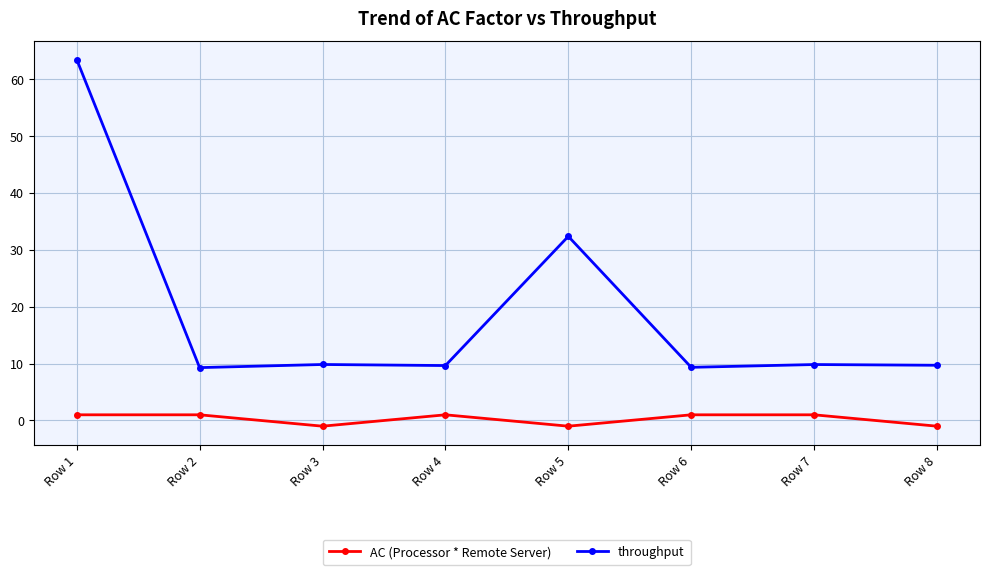

Is it true that throughput equals 14.4 at Row 3?

False